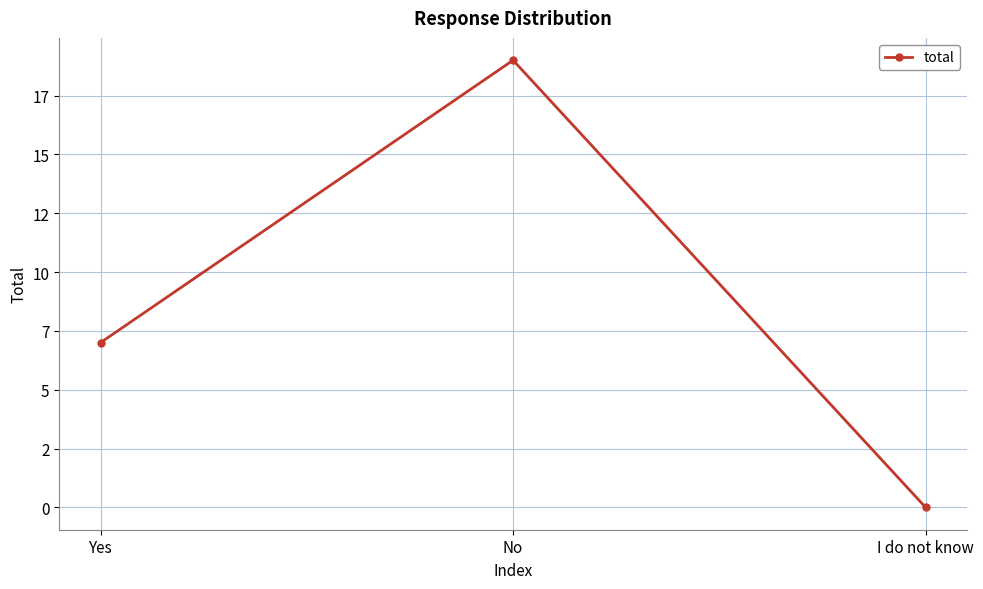

Is this an area chart (filled region under the line)?

No